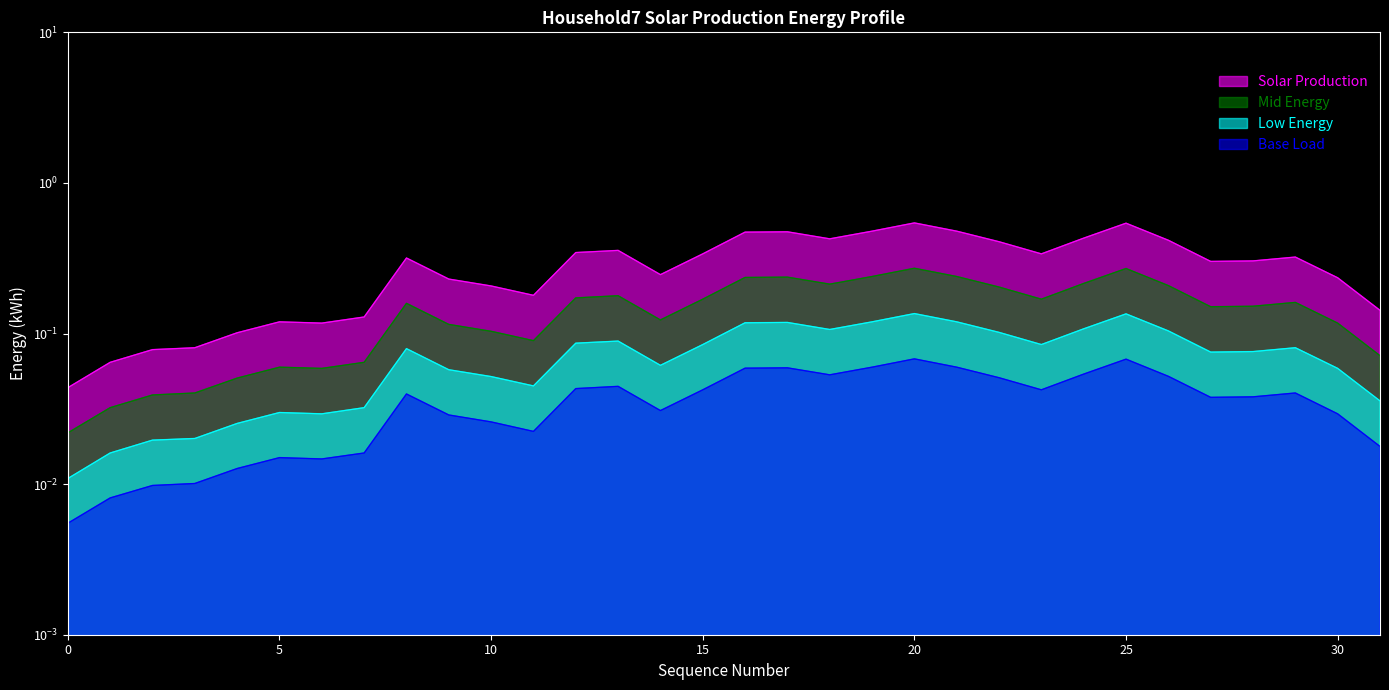

At which category is the sum across all series the highest?

20